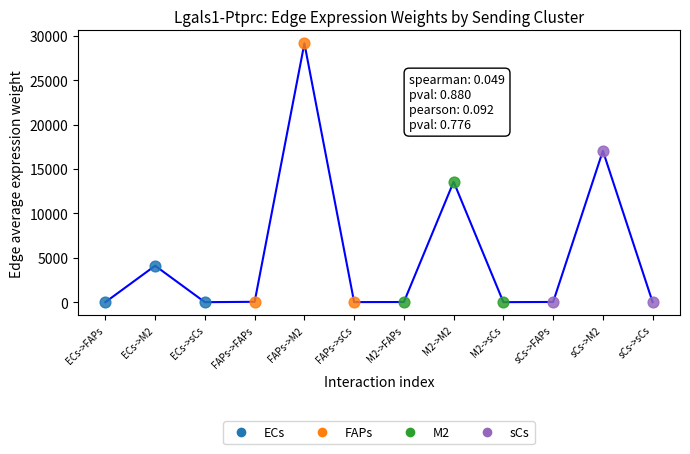

Is the value of Edge total expression weight at M2->M2 greater than the value of Edge average expression weight at sCs->M2?

No